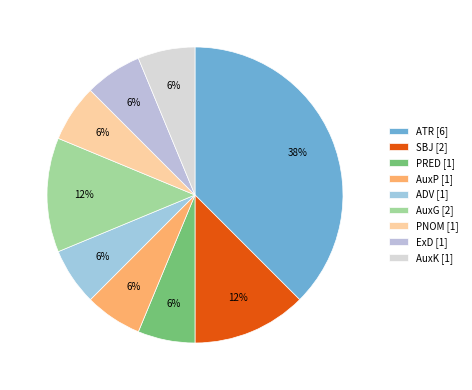

Count the number of slices in the pie.

9